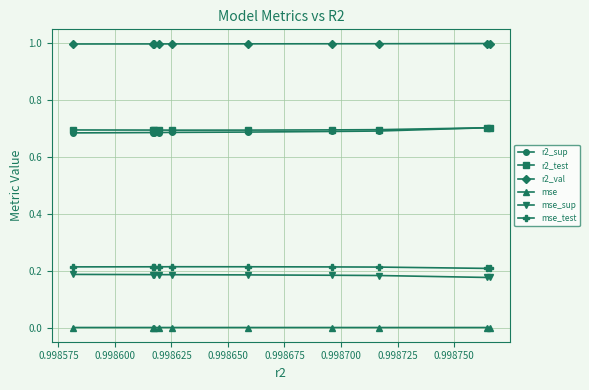

True or false: mse_test and mse cross at least once.

False